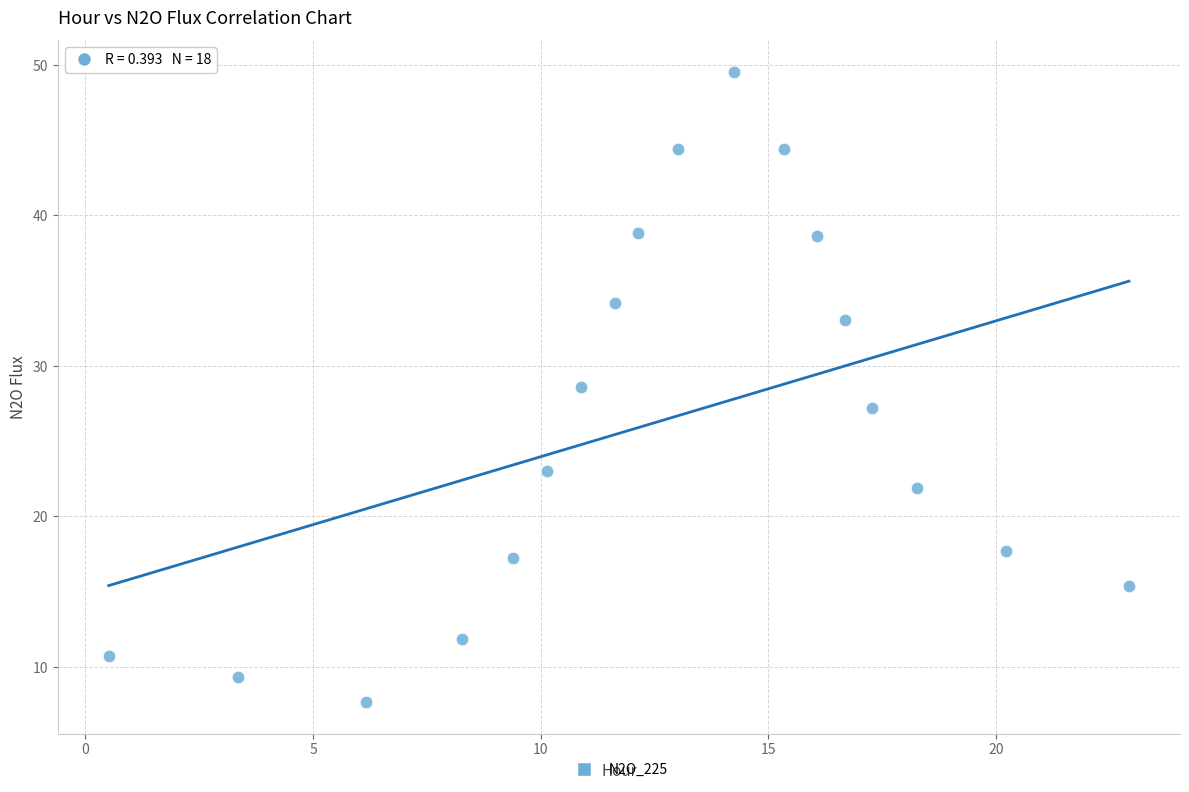

What is the range of X values (max minus min)?

22.4